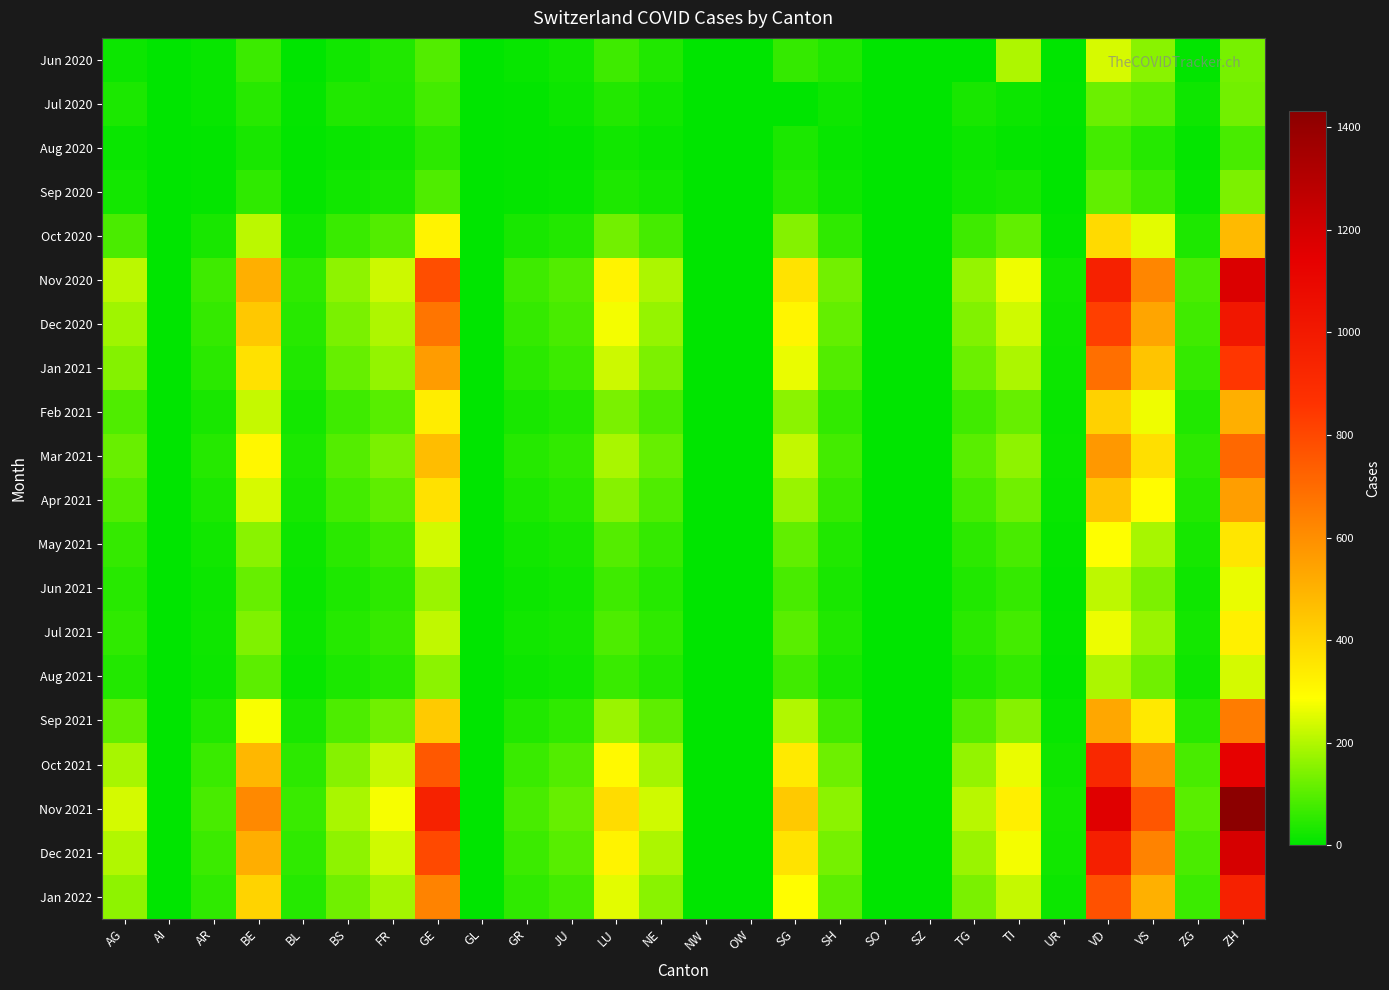

Reading right to left, transcribe all the data shown in this chart.

Jun 2020: ZH=135	ZG=3	VS=154	VD=243	UR=0	TI=196	TG=0	SZ=0	SO=0	SH=38	SG=60	OW=0	NW=0	NE=38	LU=71	JU=21	GR=10	GL=0	GE=95	FR=37	BS=21	BL=0	BE=69	AR=9	AI=0	AG=15
Jul 2020: ZH=131	ZG=18	VS=102	VD=121	UR=3	TI=14	TG=30	SZ=0	SO=0	SH=19	SG=0	OW=0	NW=0	NE=22	LU=40	JU=15	GR=3	GL=0	GE=77	FR=36	BS=37	BL=8	BE=47	AR=11	AI=0	AG=31
Aug 2020: ZH=82	ZG=6	VS=44	VD=76	UR=1	TI=6	TG=14	SZ=0	SO=0	SH=9	SG=32	OW=0	NW=0	NE=13	LU=22	JU=8	GR=4	GL=0	GE=51	FR=18	BS=12	BL=4	BE=28	AR=4	AI=0	AG=12
Sep 2020: ZH=140	ZG=10	VS=72	VD=110	UR=2	TI=30	TG=20	SZ=0	SO=0	SH=17	SG=44	OW=0	NW=0	NE=24	LU=35	JU=11	GR=8	GL=0	GE=90	FR=28	BS=20	BL=6	BE=55	AR=8	AI=0	AG=25
Oct 2020: ZH=480	ZG=35	VS=255	VD=390	UR=8	TI=110	TG=70	SZ=0	SO=0	SH=55	SG=150	OW=0	NW=0	NE=80	LU=130	JU=40	GR=28	GL=0	GE=320	FR=95	BS=65	BL=22	BE=210	AR=30	AI=0	AG=85
Nov 2020: ZH=1175	ZG=85	VS=625	VD=955	UR=20	TI=270	TG=170	SZ=0	SO=0	SH=130	SG=365	OW=0	NW=0	NE=195	LU=320	JU=95	GR=70	GL=0	GE=780	FR=230	BS=160	BL=55	BE=510	AR=70	AI=0	AG=210
Dec 2020: ZH=1012	ZG=73	VS=538	VD=822	UR=17	TI=232	TG=146	SZ=0	SO=0	SH=112	SG=314	OW=0	NW=0	NE=168	LU=275	JU=82	GR=60	GL=0	GE=672	FR=198	BS=138	BL=47	BE=440	AR=60	AI=0	AG=180
Jan 2021: ZH=849	ZG=61	VS=451	VD=689	UR=14	TI=194	TG=122	SZ=0	SO=0	SH=94	SG=263	OW=0	NW=0	NE=141	LU=230	JU=69	GR=50	GL=0	GE=564	FR=166	BS=116	BL=39	BE=370	AR=50	AI=0	AG=150
Feb 2021: ZH=510	ZG=37	VS=271	VD=414	UR=9	TI=116	TG=74	SZ=0	SO=0	SH=56	SG=158	OW=0	NW=0	NE=85	LU=138	JU=41	GR=30	GL=0	GE=338	FR=100	BS=70	BL=23	BE=222	AR=30	AI=0	AG=90
Mar 2021: ZH=708	ZG=51	VS=376	VD=574	UR=12	TI=162	TG=102	SZ=0	SO=0	SH=78	SG=220	OW=0	NW=0	NE=117	LU=192	JU=57	GR=42	GL=0	GE=470	FR=138	BS=96	BL=33	BE=308	AR=42	AI=0	AG=120
Apr 2021: ZH=558	ZG=40	VS=296	VD=452	UR=9	TI=128	TG=80	SZ=0	SO=0	SH=62	SG=173	OW=0	NW=0	NE=92	LU=151	JU=45	GR=33	GL=0	GE=370	FR=109	BS=76	BL=26	BE=242	AR=33	AI=0	AG=95
May 2021: ZH=355	ZG=26	VS=188	VD=287	UR=6	TI=82	TG=52	SZ=0	SO=0	SH=39	SG=110	OW=0	NW=0	NE=59	LU=97	JU=29	GR=22	GL=0	GE=236	FR=70	BS=48	BL=16	BE=154	AR=20	AI=0	AG=60
Jun 2021: ZH=265	ZG=19	VS=140	VD=214	UR=5	TI=61	TG=38	SZ=0	SO=0	SH=30	SG=83	OW=0	NW=0	NE=44	LU=72	JU=22	GR=16	GL=0	GE=176	FR=52	BS=36	BL=12	BE=115	AR=15	AI=0	AG=45
Jul 2021: ZH=329	ZG=23	VS=174	VD=266	UR=6	TI=76	TG=48	SZ=0	SO=0	SH=37	SG=102	OW=0	NW=0	NE=54	LU=89	JU=27	GR=20	GL=0	GE=218	FR=64	BS=44	BL=15	BE=143	AR=19	AI=0	AG=55
Aug 2021: ZH=240	ZG=17	VS=127	VD=194	UR=4	TI=56	TG=35	SZ=0	SO=0	SH=27	SG=75	OW=0	NW=0	NE=40	LU=65	JU=20	GR=14	GL=0	GE=159	FR=47	BS=32	BL=11	BE=104	AR=14	AI=0	AG=40
Sep 2021: ZH=654	ZG=47	VS=348	VD=532	UR=11	TI=152	TG=96	SZ=0	SO=0	SH=73	SG=200	OW=0	NW=0	NE=107	LU=176	JU=54	GR=38	GL=0	GE=436	FR=128	BS=88	BL=30	BE=282	AR=38	AI=0	AG=110
Oct 2021: ZH=1133	ZG=82	VS=602	VD=919	UR=19	TI=263	TG=166	SZ=0	SO=0	SH=125	SG=346	OW=0	NW=0	NE=185	LU=304	JU=93	GR=66	GL=0	GE=754	FR=221	BS=152	BL=52	BE=488	AR=66	AI=0	AG=190
Nov 2021: ZH=1431	ZG=103	VS=760	VD=1161	UR=24	TI=331	TG=209	SZ=0	SO=0	SH=158	SG=437	OW=0	NW=0	NE=234	LU=384	JU=117	GR=83	GL=0	GE=952	FR=279	BS=192	BL=65	BE=616	AR=83	AI=0	AG=240
Dec 2021: ZH=1193	ZG=86	VS=633	VD=967	UR=20	TI=276	TG=174	SZ=0	SO=0	SH=132	SG=364	OW=0	NW=0	NE=195	LU=320	JU=98	GR=69	GL=0	GE=794	FR=233	BS=160	BL=55	BE=513	AR=69	AI=0	AG=200
Jan 2022: ZH=954	ZG=69	VS=506	VD=774	UR=16	TI=221	TG=139	SZ=0	SO=0	SH=106	SG=291	OW=0	NW=0	NE=156	LU=256	JU=78	GR=55	GL=0	GE=634	FR=186	BS=128	BL=44	BE=410	AR=55	AI=0	AG=160